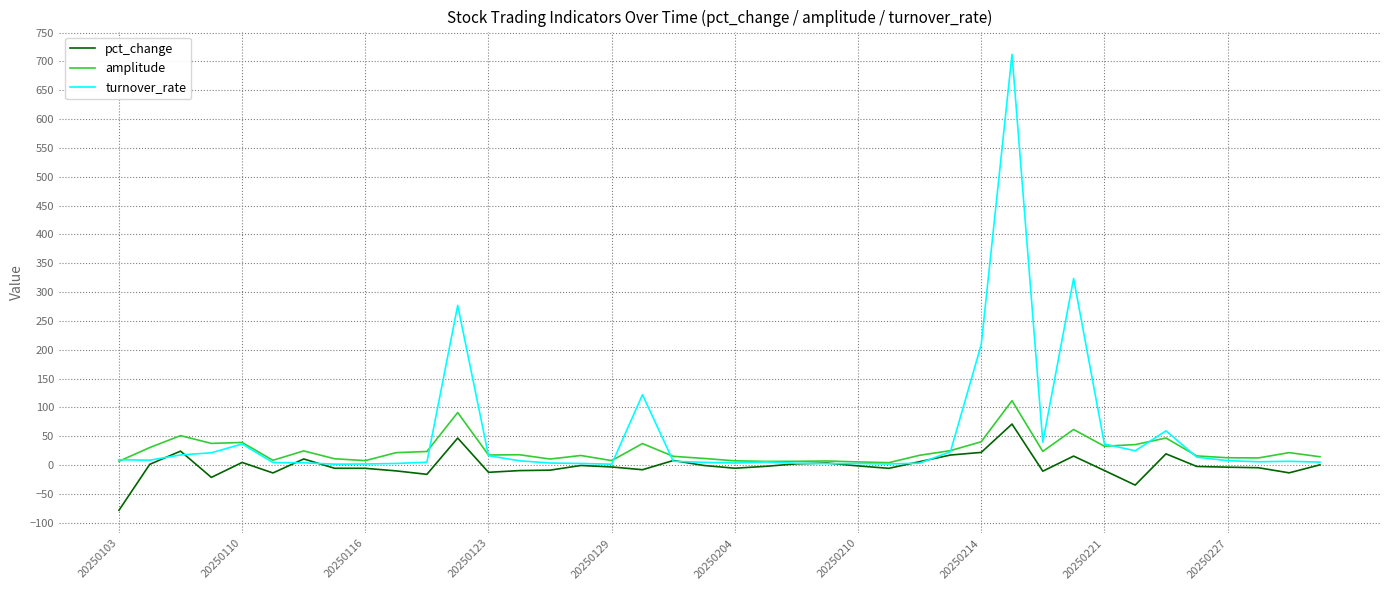

What is the lowest value of the pct_change series?

-78.3